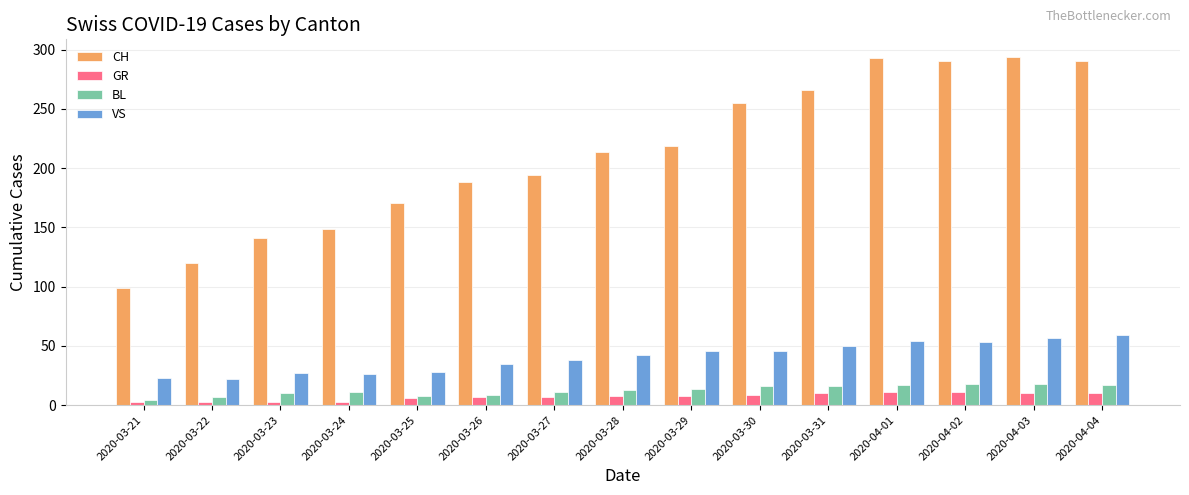

What is the greatest value displayed?

294